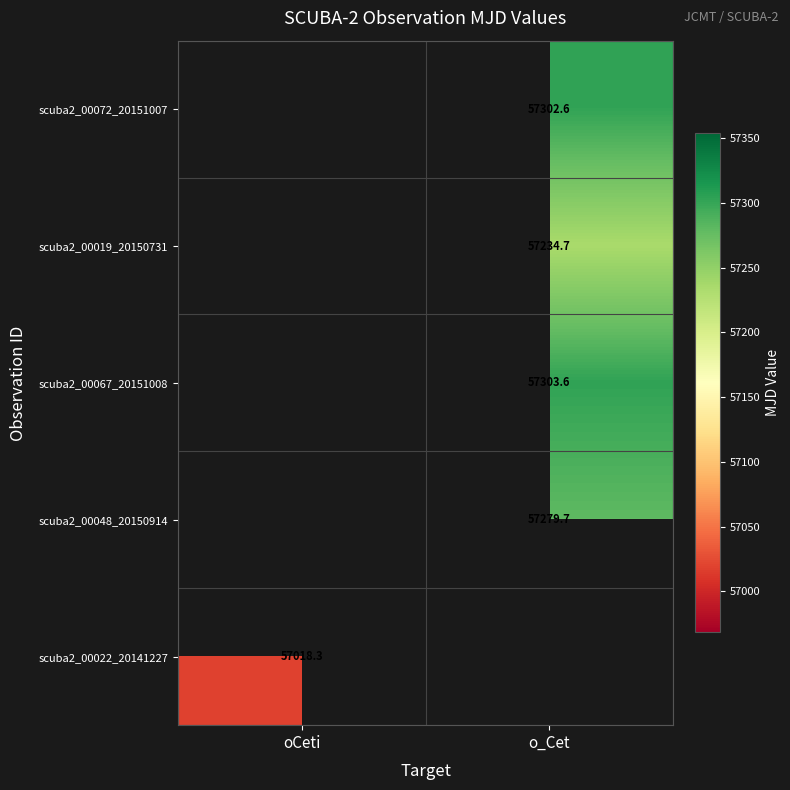

The scuba2_00072_20151007 series shows 87795.4 at o_Cet. True or false?

False